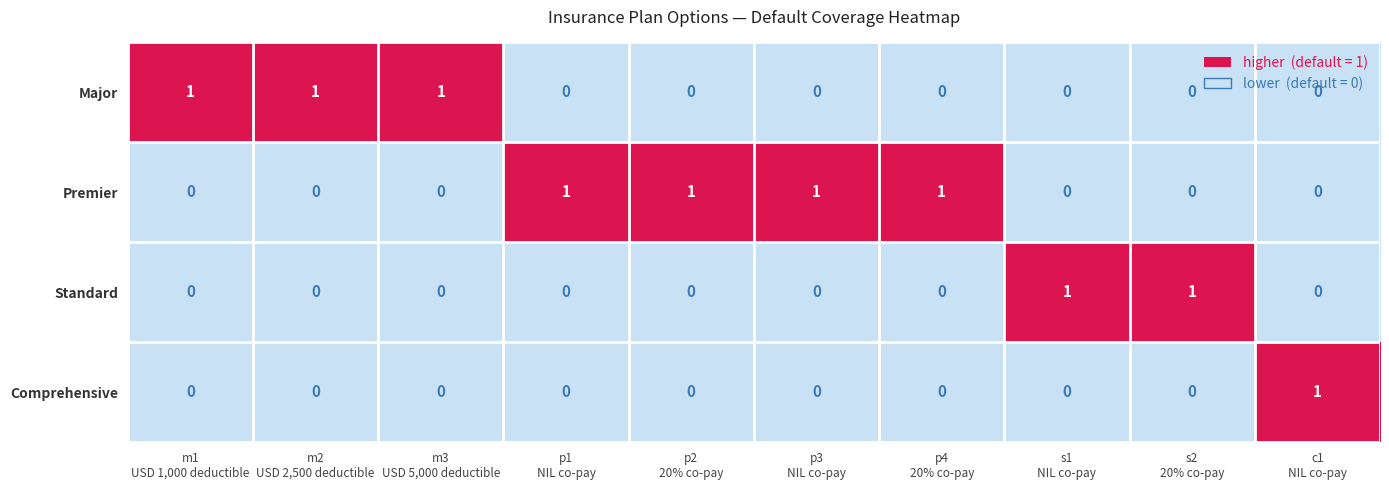

Which series has the largest range (max minus min)?

Major